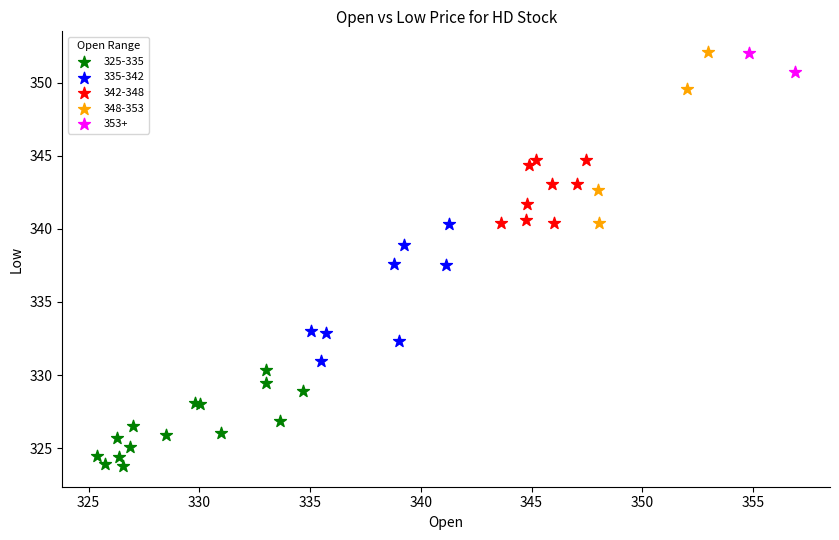

Which series reaches the minimum Y coordinate?

325-335